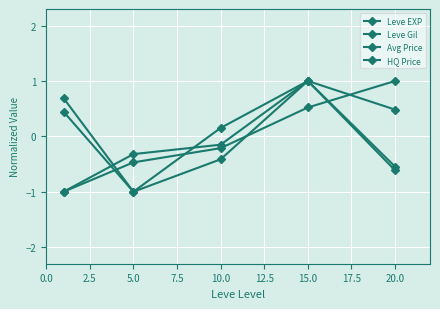

Which series has the widest spread of values?

Leve EXP